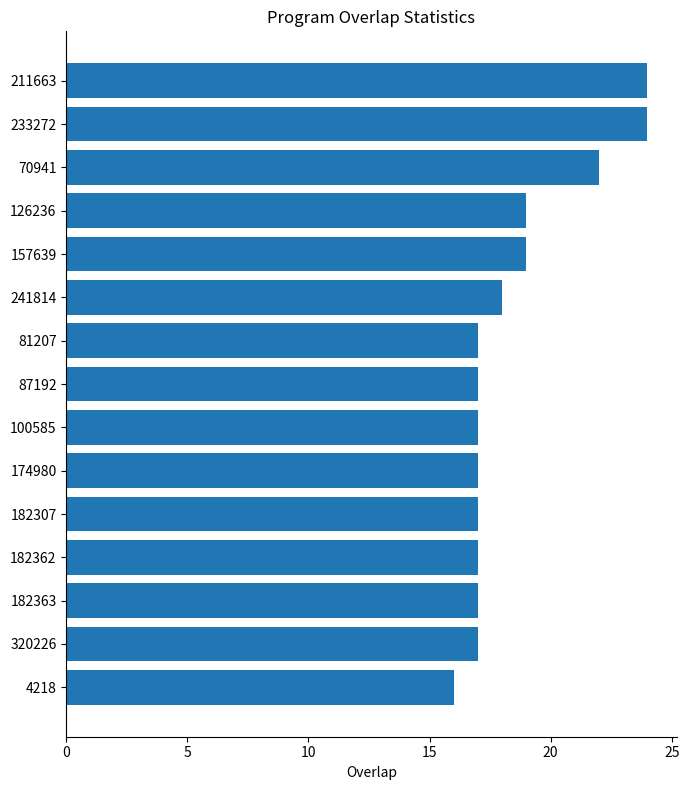

What is the label of the 8th bar from the bottom?

87192